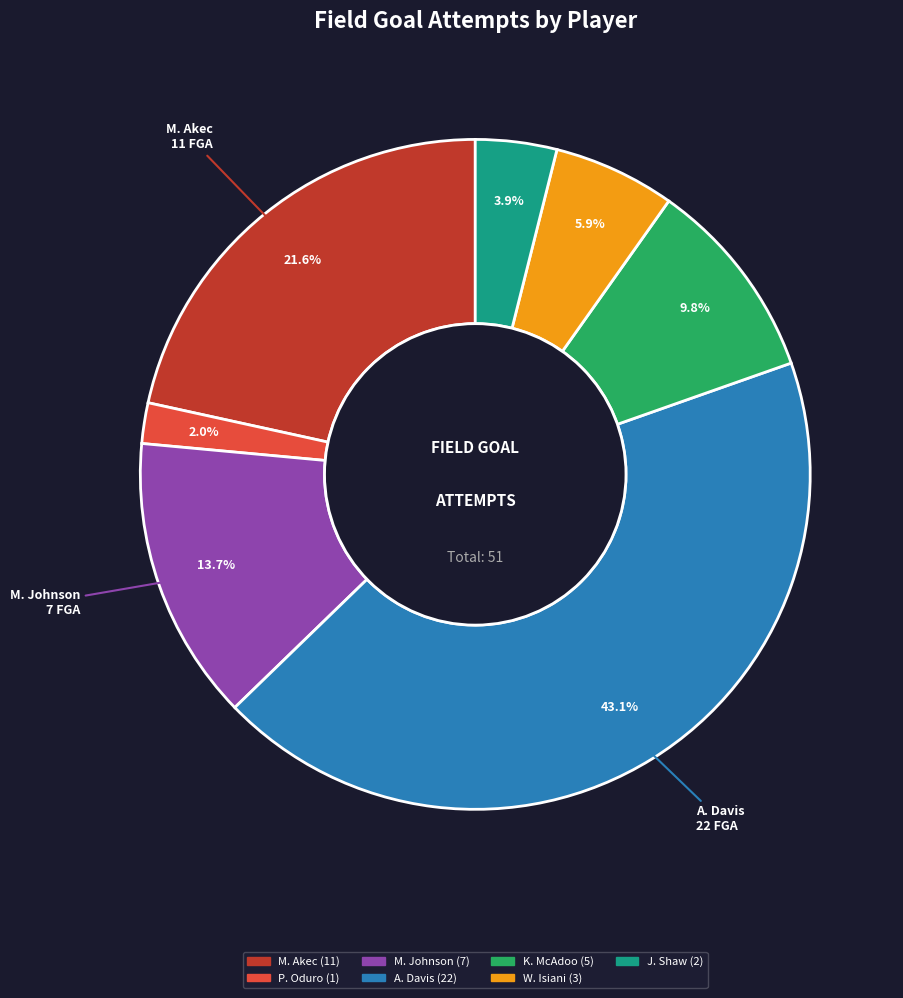

Is there any slice that represents more than half of the pie?

No